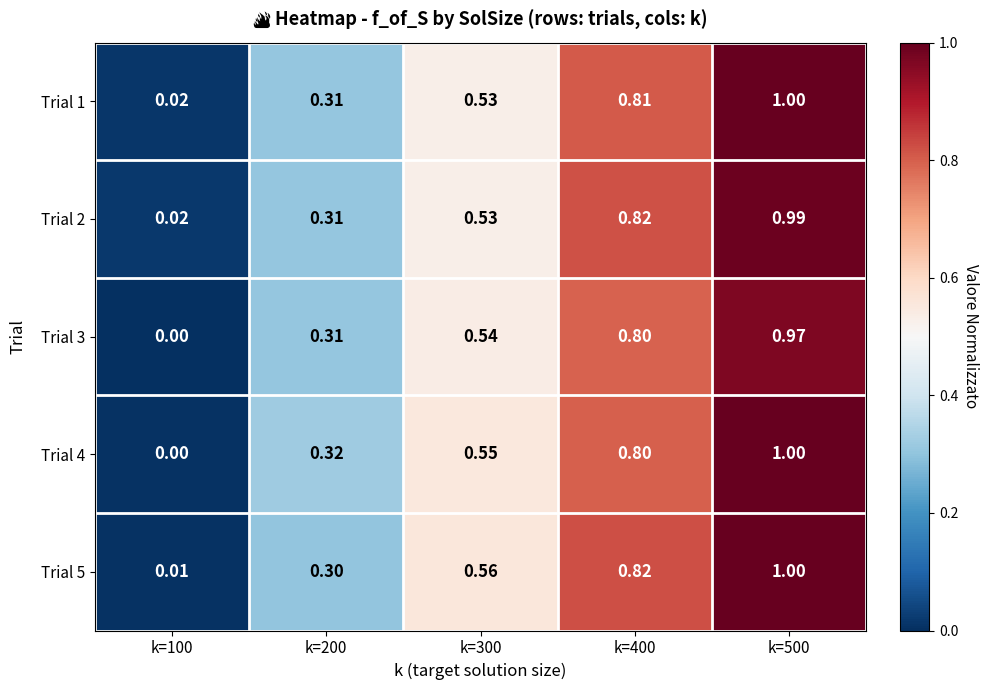

Which series has the largest range (max minus min)?

Trial 4